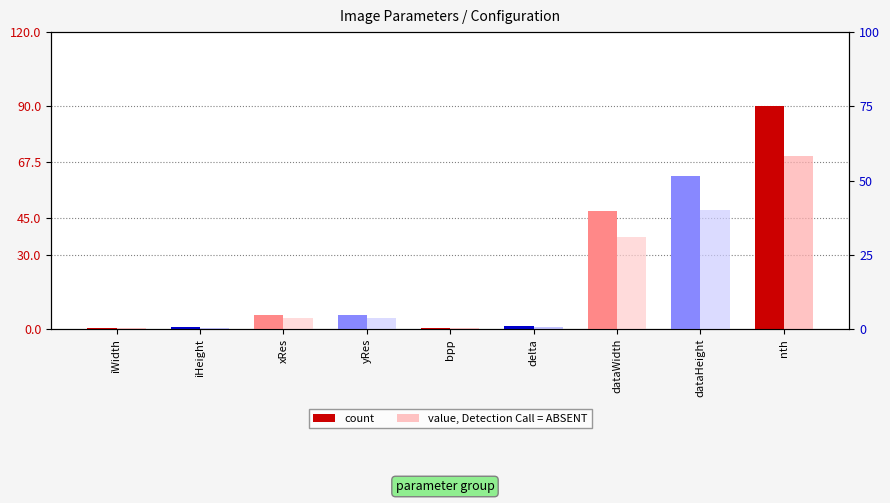

Reading left to right, what are all the values shown in this chart?

count: 0.6	0.8	5.6	5.6	0.6	1.2	47.8	61.9	90.0
value, Detection Call = ABSENT: 0.5	0.6	4.4	4.4	0.5	0.9	37.2	48.1	70.0